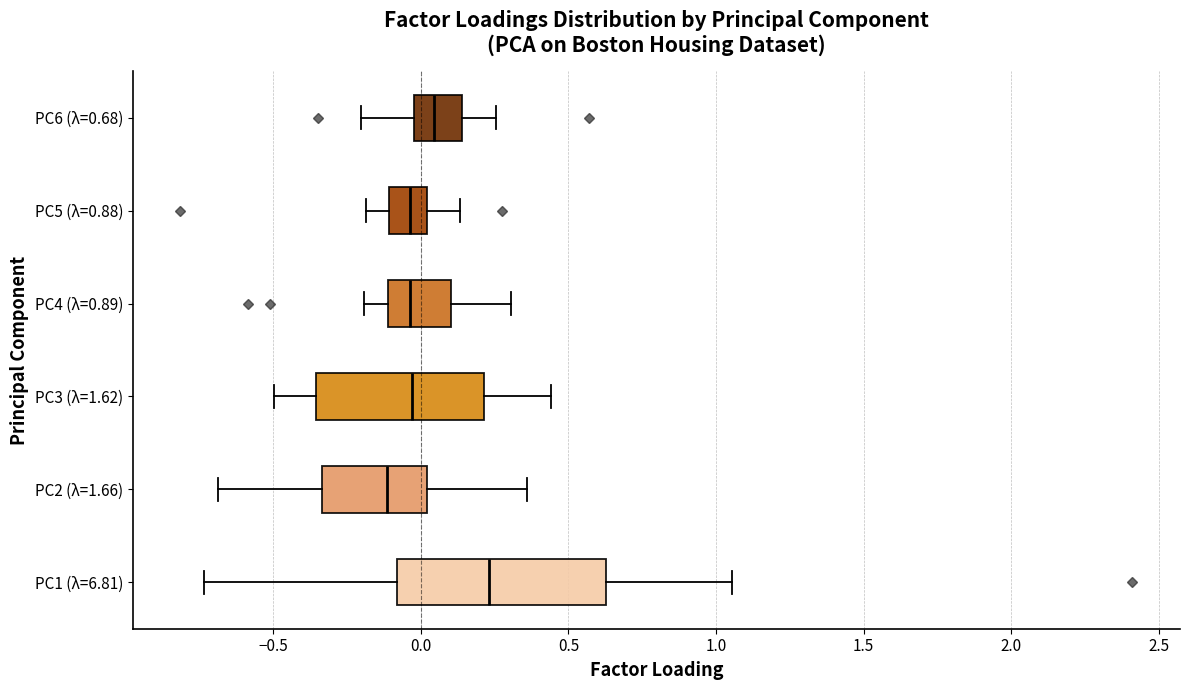

Which box's median line is the furthest to the right?

PC1 (λ=6.81)